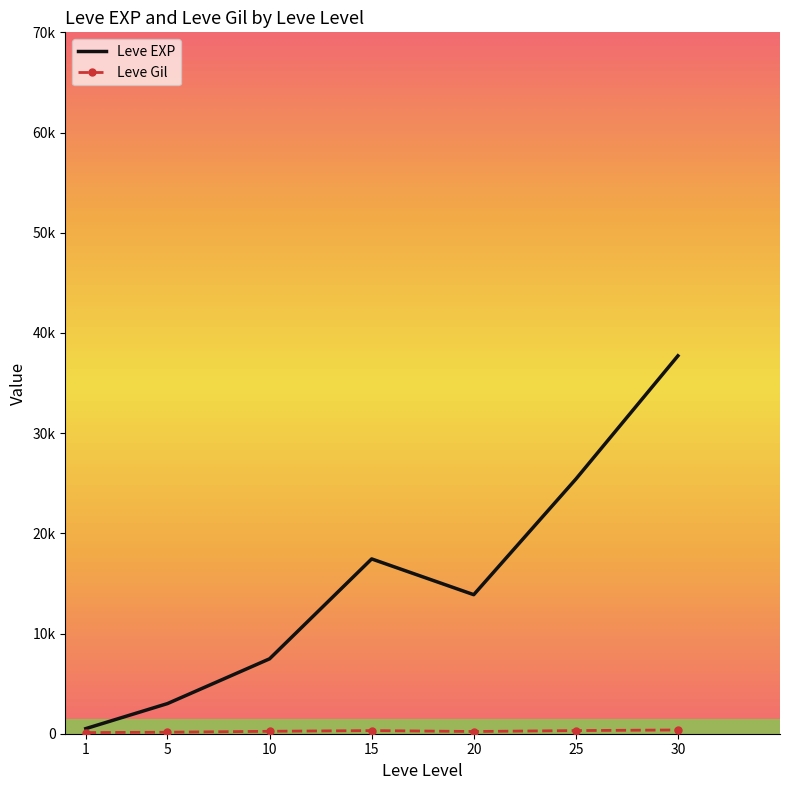

How many lines are shown in the chart?

2